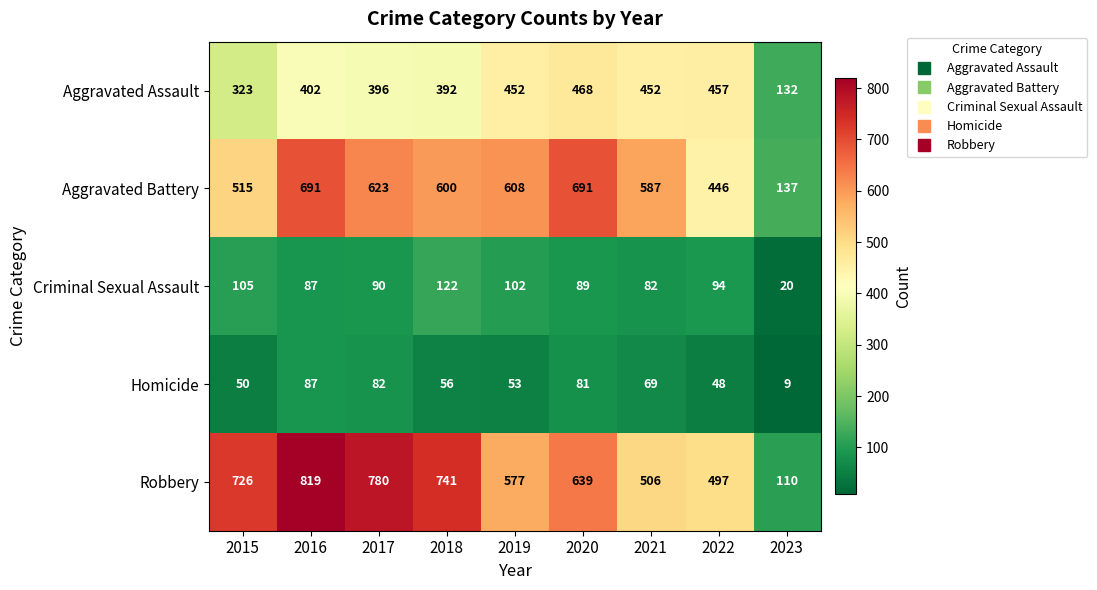

What is the total value across all series at 2020?

1968